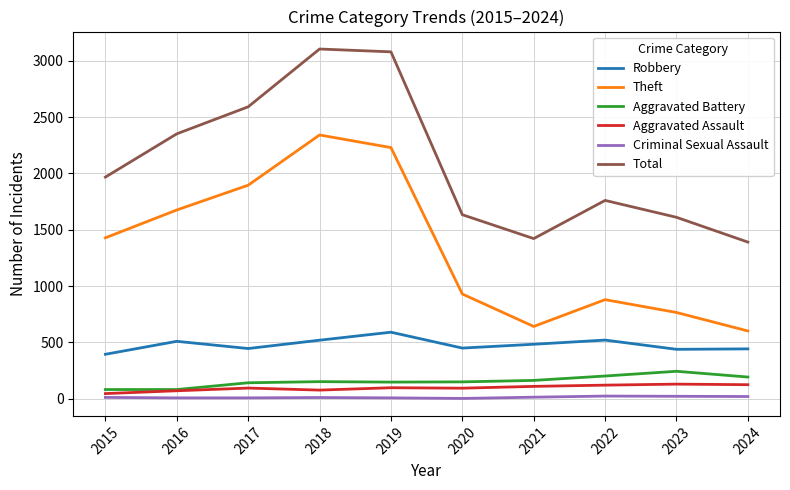

Which series changed the most between 2016 and 2024?

Theft